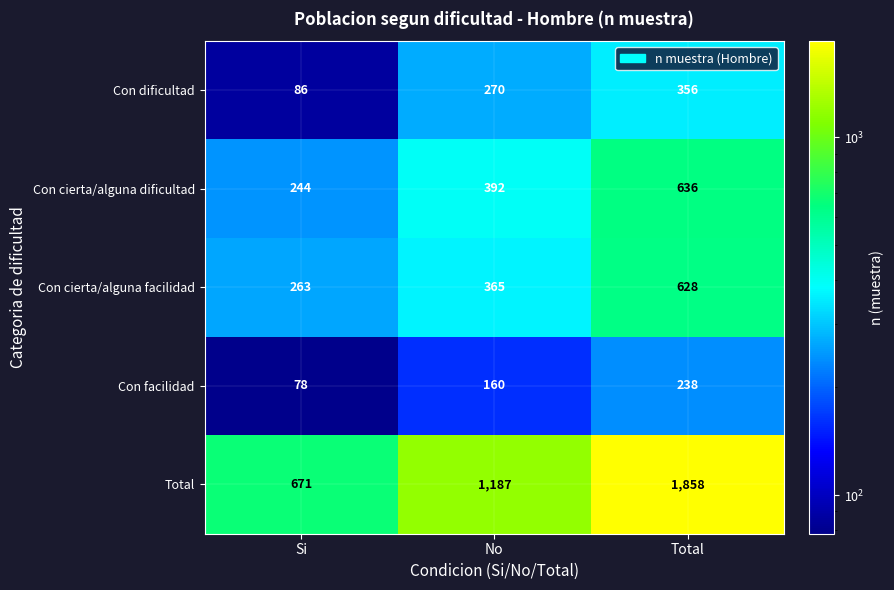

What is the sum of all Con cierta/alguna facilidad values?

1256